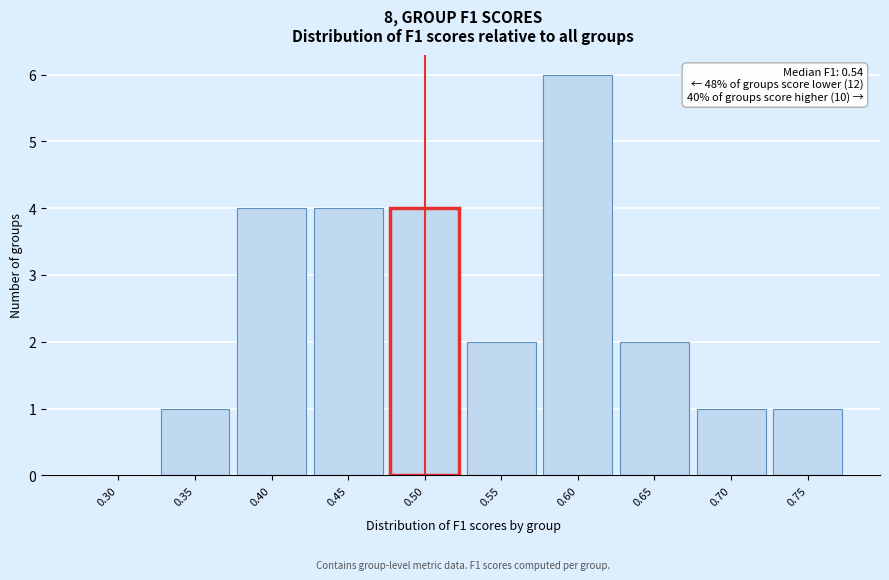

Reading right to left, extract all data points from this chart.

0.75=1	0.70=1	0.65=2	0.60=6	0.55=2	0.50=4	0.45=4	0.40=4	0.35=1	0.30=0